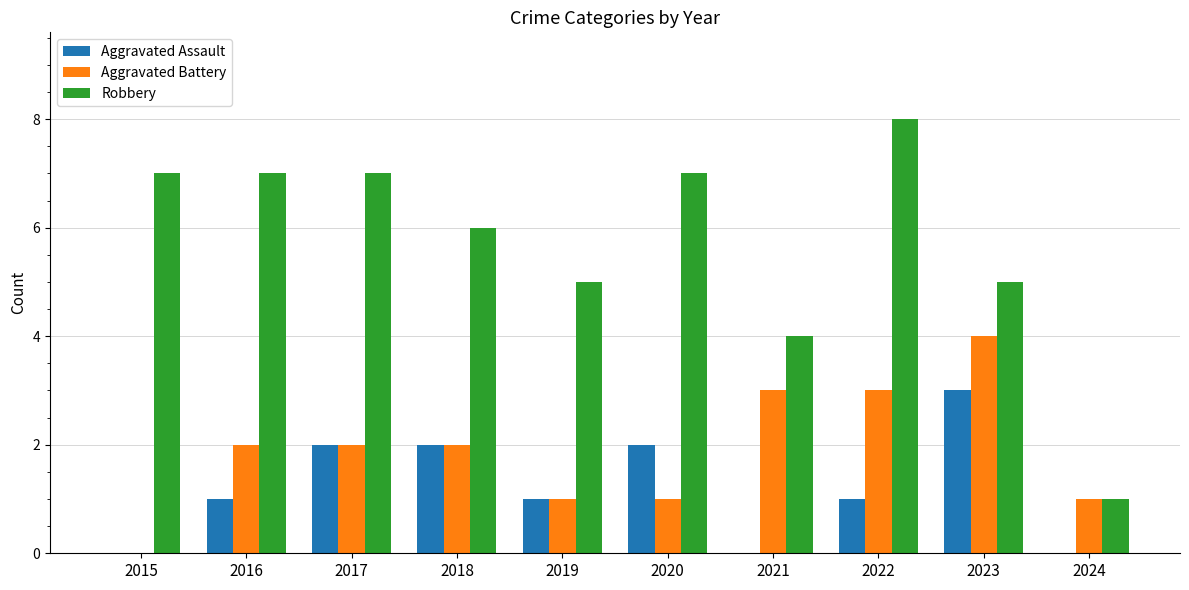

Between 2017 and 2021, which series saw the biggest shift?

Robbery